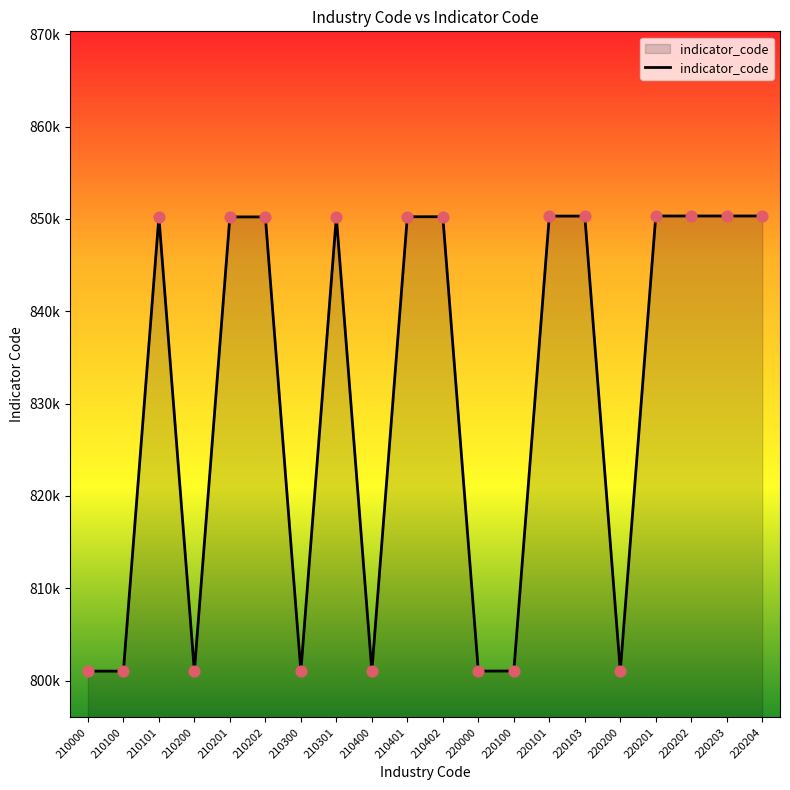

Which has a higher value, 210100 or 210301?

210301